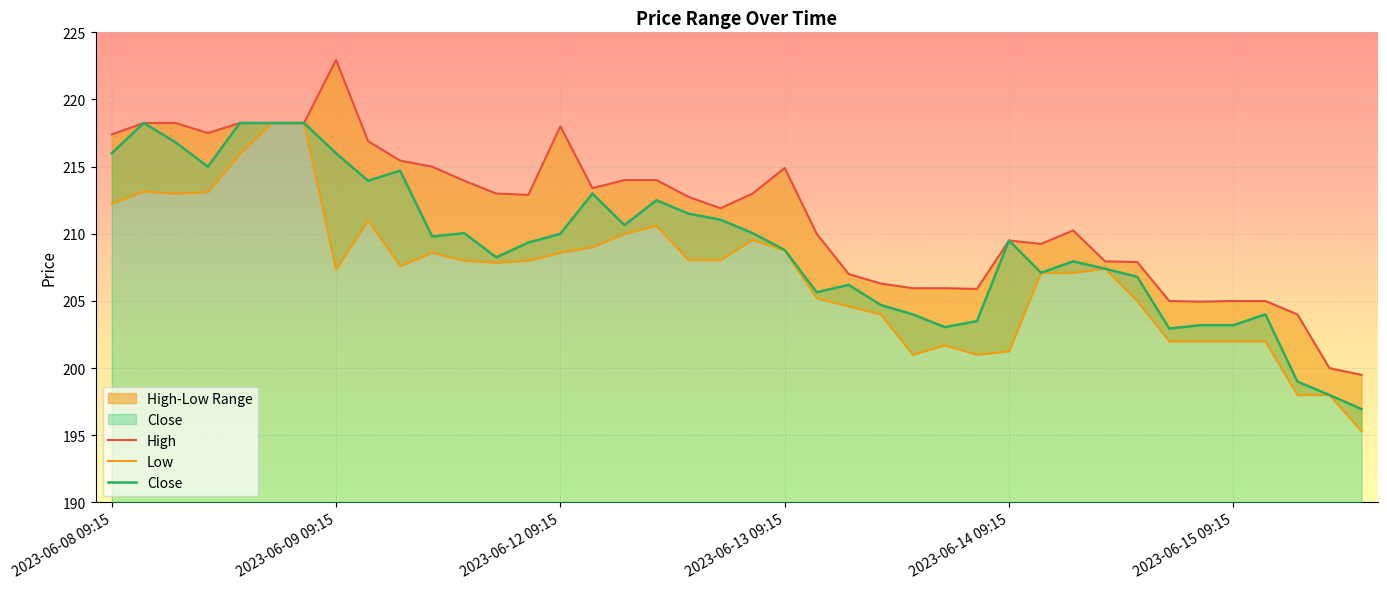

How many values in the Low series are below 207?

15